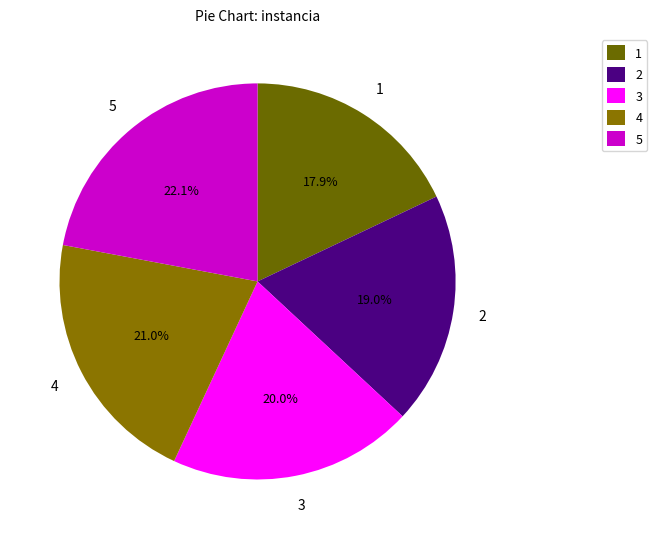

Which category has the biggest portion of the pie?

5